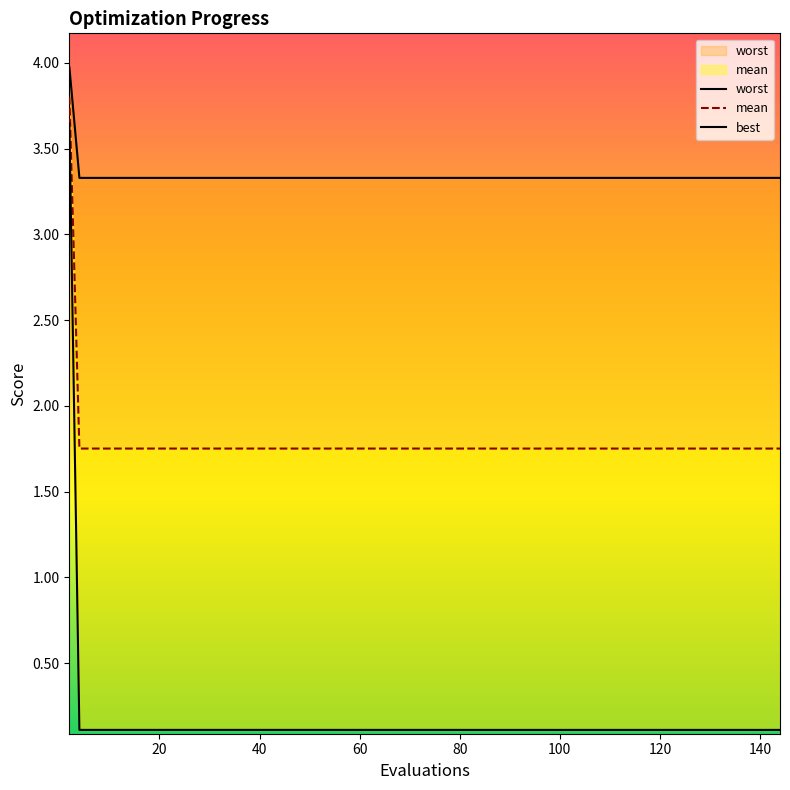

True or false: best has more than 2 points higher than both neighbors.

False